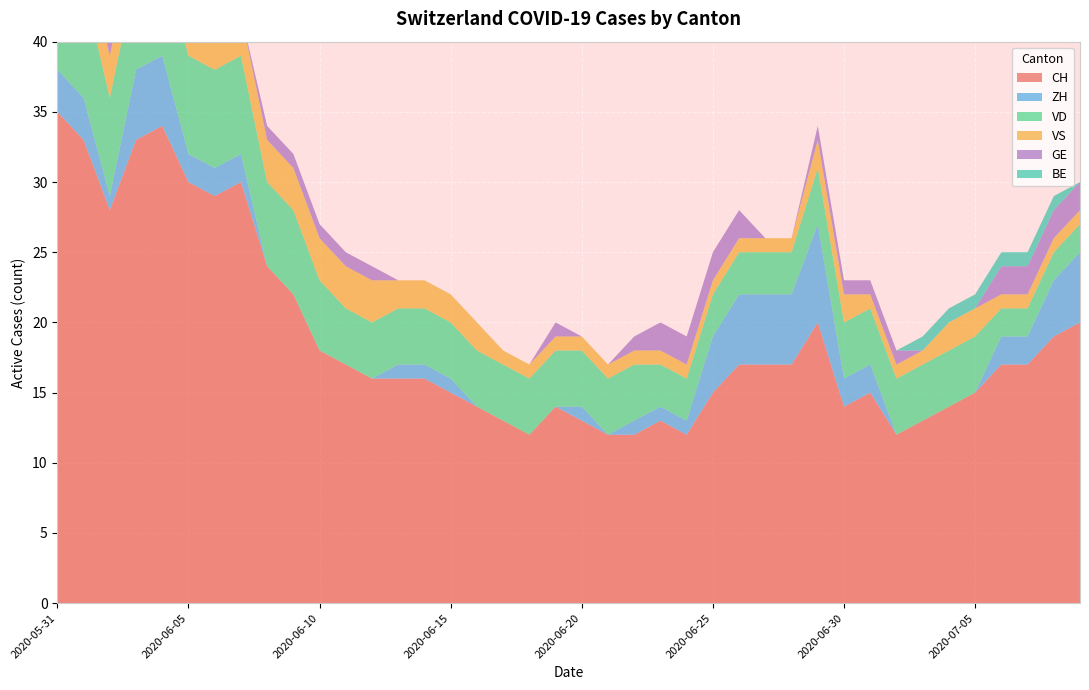

Reading right to left, list all the values displayed in this chart.

CH: 2020-07-09=20	2020-07-08=19	2020-07-07=17	2020-07-06=17	2020-07-05=15	2020-07-04=14	2020-07-03=13	2020-07-02=12	2020-07-01=15	2020-06-30=14	2020-06-29=20	2020-06-28=17	2020-06-27=17	2020-06-26=17	2020-06-25=15	2020-06-24=12	2020-06-23=13	2020-06-22=12	2020-06-21=12	2020-06-20=13	2020-06-19=14	2020-06-18=12	2020-06-17=13	2020-06-16=14	2020-06-15=15	2020-06-14=16	2020-06-13=16	2020-06-12=16	2020-06-11=17	2020-06-10=18	2020-06-09=22	2020-06-08=24	2020-06-07=30	2020-06-06=29	2020-06-05=30	2020-06-04=34	2020-06-03=33	2020-06-02=28	2020-06-01=33	2020-05-31=35
ZH: 2020-07-09=5	2020-07-08=4	2020-07-07=2	2020-07-06=2	2020-07-05=0	2020-07-04=0	2020-07-03=0	2020-07-02=0	2020-07-01=2	2020-06-30=2	2020-06-29=7	2020-06-28=5	2020-06-27=5	2020-06-26=5	2020-06-25=4	2020-06-24=1	2020-06-23=1	2020-06-22=1	2020-06-21=0	2020-06-20=1	2020-06-19=0	2020-06-18=0	2020-06-17=0	2020-06-16=0	2020-06-15=1	2020-06-14=1	2020-06-13=1	2020-06-12=0	2020-06-11=0	2020-06-10=0	2020-06-09=0	2020-06-08=0	2020-06-07=2	2020-06-06=2	2020-06-05=2	2020-06-04=5	2020-06-03=5	2020-06-02=1	2020-06-01=3	2020-05-31=3
VD: 2020-07-09=2	2020-07-08=2	2020-07-07=2	2020-07-06=2	2020-07-05=4	2020-07-04=4	2020-07-03=4	2020-07-02=4	2020-07-01=4	2020-06-30=4	2020-06-29=4	2020-06-28=3	2020-06-27=3	2020-06-26=3	2020-06-25=3	2020-06-24=3	2020-06-23=3	2020-06-22=4	2020-06-21=4	2020-06-20=4	2020-06-19=4	2020-06-18=4	2020-06-17=4	2020-06-16=4	2020-06-15=4	2020-06-14=4	2020-06-13=4	2020-06-12=4	2020-06-11=4	2020-06-10=5	2020-06-09=6	2020-06-08=6	2020-06-07=7	2020-06-06=7	2020-06-05=7	2020-06-04=7	2020-06-03=7	2020-06-02=7	2020-06-01=8	2020-05-31=8
VS: 2020-07-09=1	2020-07-08=1	2020-07-07=1	2020-07-06=1	2020-07-05=2	2020-07-04=2	2020-07-03=1	2020-07-02=1	2020-07-01=1	2020-06-30=2	2020-06-29=2	2020-06-28=1	2020-06-27=1	2020-06-26=1	2020-06-25=1	2020-06-24=1	2020-06-23=1	2020-06-22=1	2020-06-21=1	2020-06-20=1	2020-06-19=1	2020-06-18=1	2020-06-17=1	2020-06-16=2	2020-06-15=2	2020-06-14=2	2020-06-13=2	2020-06-12=3	2020-06-11=3	2020-06-10=3	2020-06-09=3	2020-06-08=3	2020-06-07=3	2020-06-06=3	2020-06-05=3	2020-06-04=3	2020-06-03=3	2020-06-02=3	2020-06-01=3	2020-05-31=5
GE: 2020-07-09=2	2020-07-08=2	2020-07-07=2	2020-07-06=2	2020-07-05=0	2020-07-04=0	2020-07-03=0	2020-07-02=1	2020-07-01=1	2020-06-30=1	2020-06-29=1	2020-06-28=0	2020-06-27=0	2020-06-26=2	2020-06-25=2	2020-06-24=2	2020-06-23=2	2020-06-22=1	2020-06-21=0	2020-06-20=0	2020-06-19=1	2020-06-18=0	2020-06-17=0	2020-06-16=0	2020-06-15=0	2020-06-14=0	2020-06-13=0	2020-06-12=1	2020-06-11=1	2020-06-10=1	2020-06-09=1	2020-06-08=1	2020-06-07=0	2020-06-06=0	2020-06-05=1	2020-06-04=1	2020-06-03=1	2020-06-02=1	2020-06-01=0	2020-05-31=0
BE: 2020-07-09=0	2020-07-08=1	2020-07-07=1	2020-07-06=1	2020-07-05=1	2020-07-04=1	2020-07-03=1	2020-07-02=0	2020-07-01=0	2020-06-30=0	2020-06-29=0	2020-06-28=0	2020-06-27=0	2020-06-26=0	2020-06-25=0	2020-06-24=0	2020-06-23=0	2020-06-22=0	2020-06-21=0	2020-06-20=0	2020-06-19=0	2020-06-18=0	2020-06-17=0	2020-06-16=0	2020-06-15=0	2020-06-14=0	2020-06-13=0	2020-06-12=0	2020-06-11=0	2020-06-10=0	2020-06-09=0	2020-06-08=0	2020-06-07=0	2020-06-06=0	2020-06-05=0	2020-06-04=0	2020-06-03=0	2020-06-02=0	2020-06-01=1	2020-05-31=1